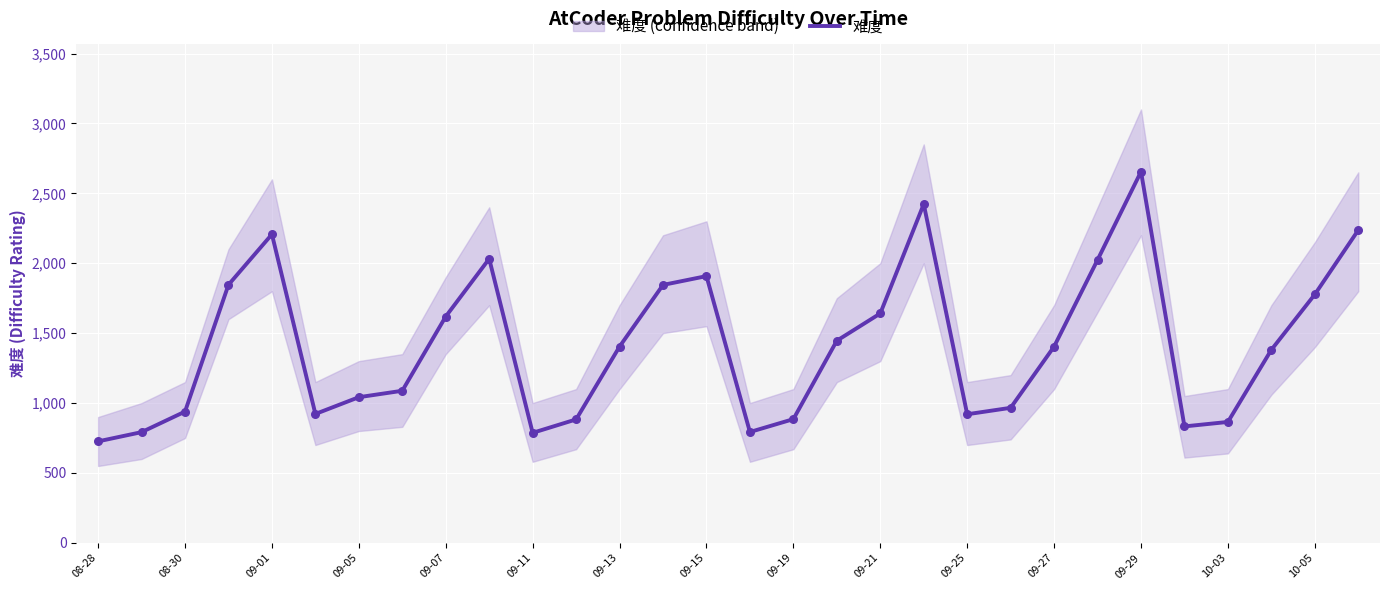

What is the highest value of the 难度 series?

2655